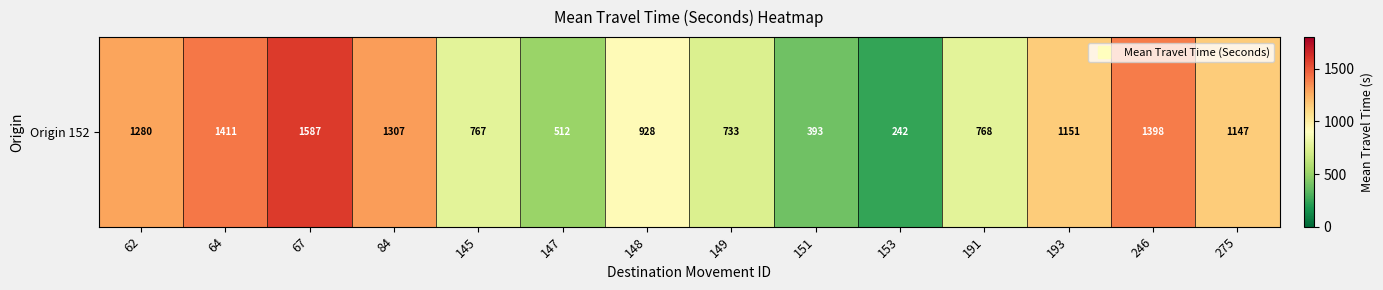

Which label corresponds to the largest value in the chart?

67